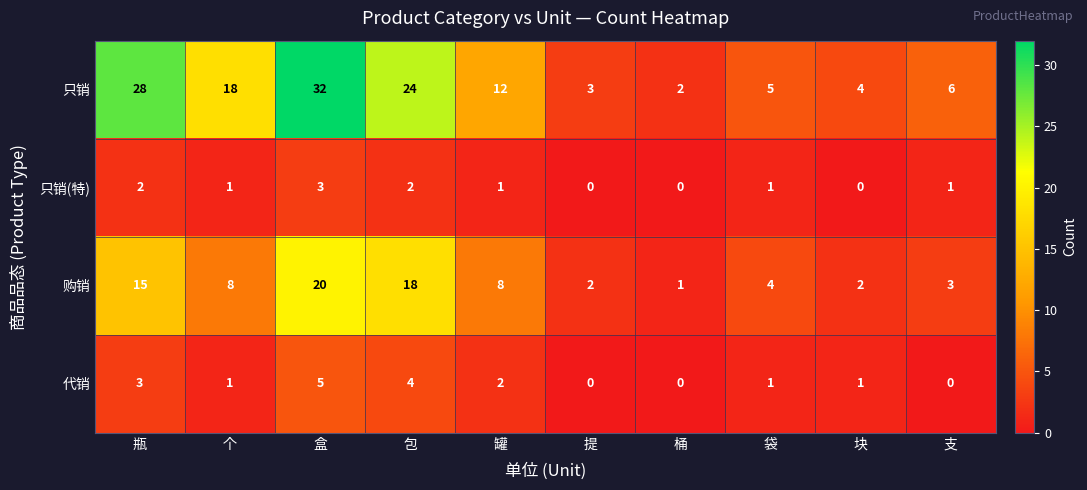

What is the spread (max minus min) of values at 块?

4